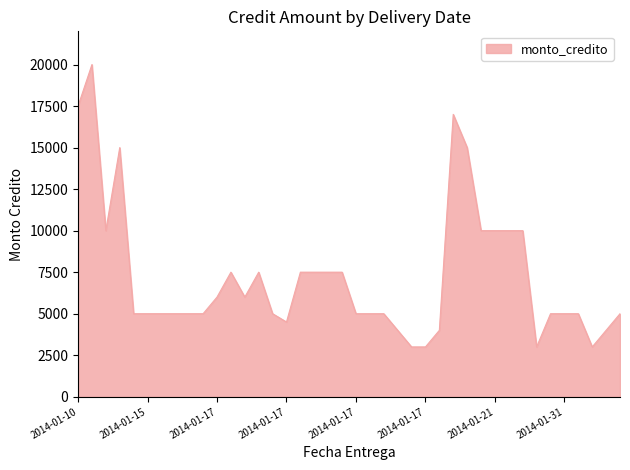

What is the difference between the maximum and minimum values?

17000